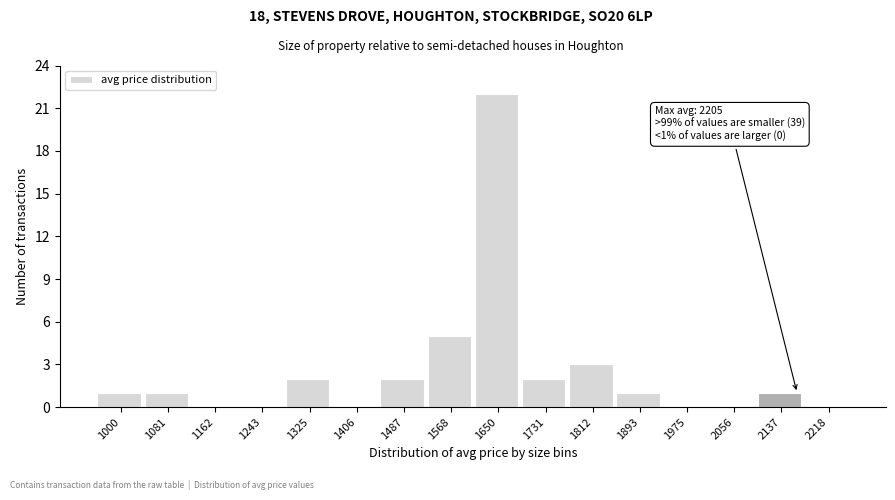

Reading left to right, list all the values displayed in this chart.

1000=1	1081=1	1162=0	1243=0	1325=2	1406=0	1487=2	1568=5	1650=22	1731=2	1812=3	1893=1	1975=0	2056=0	2137=1	2218=0